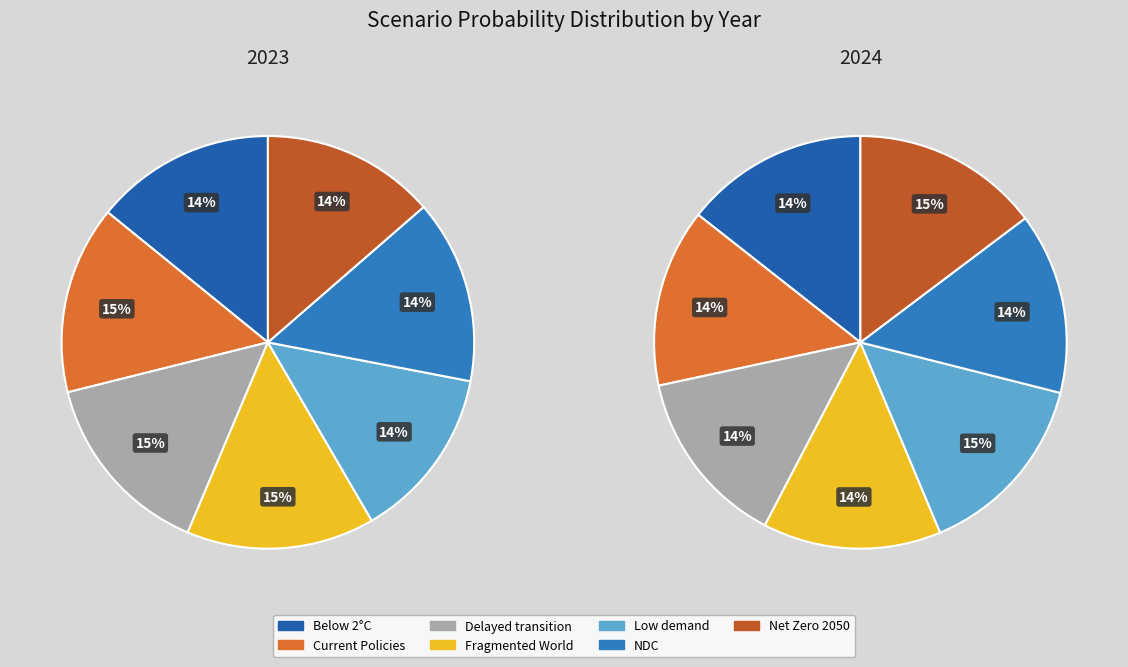

Count the number of slices in the pie.

7